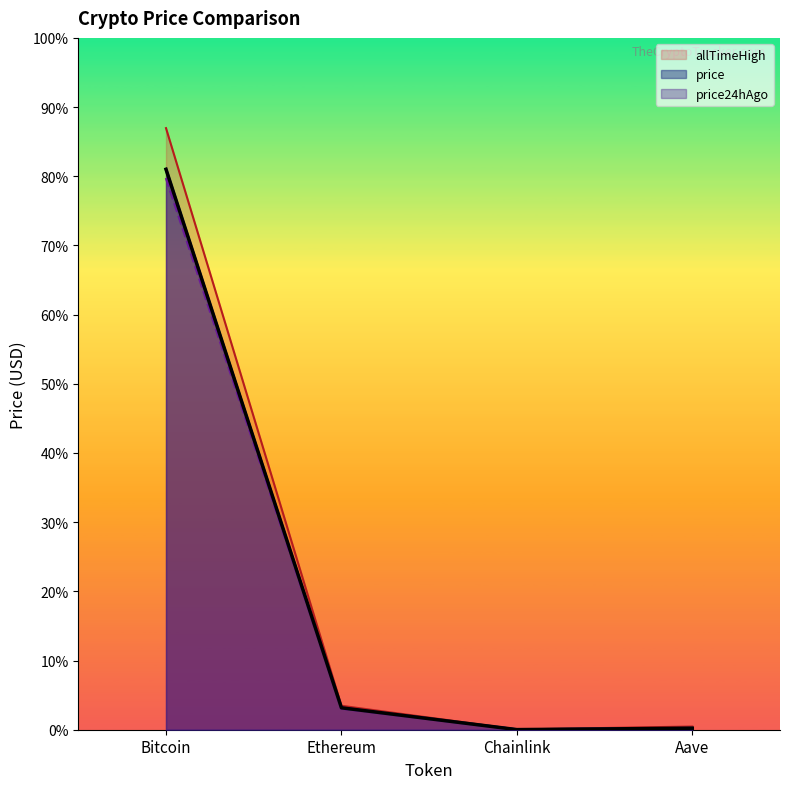

What is the average value of the allTimeHigh series?

32447.1